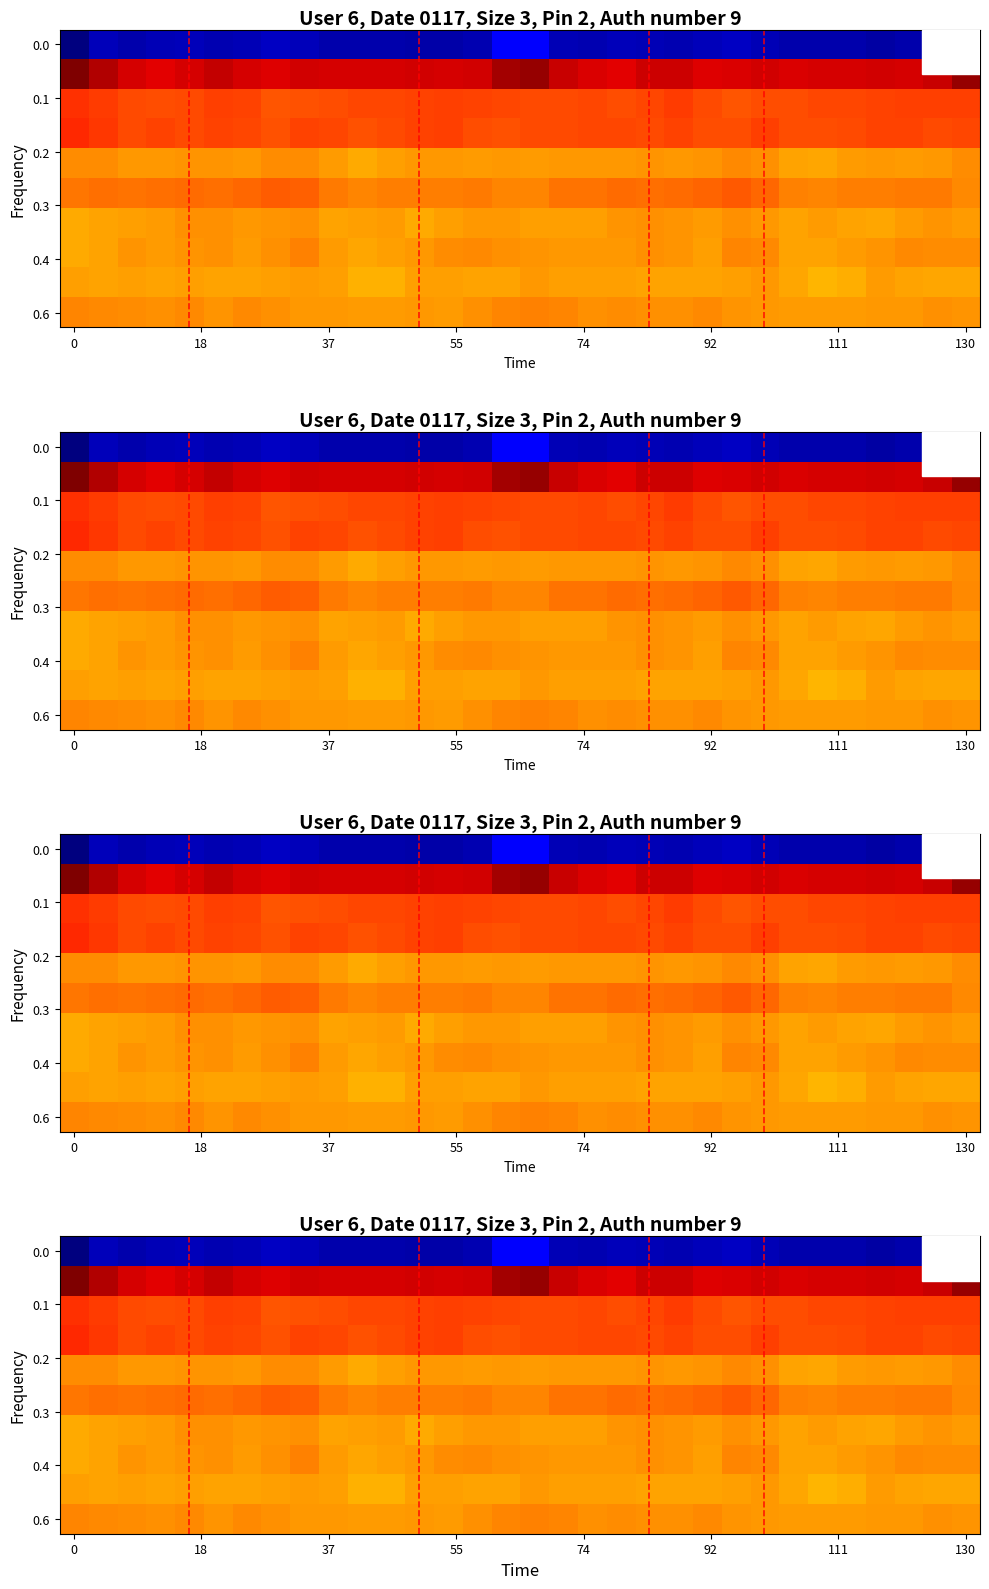

How many data points does each series have?

32